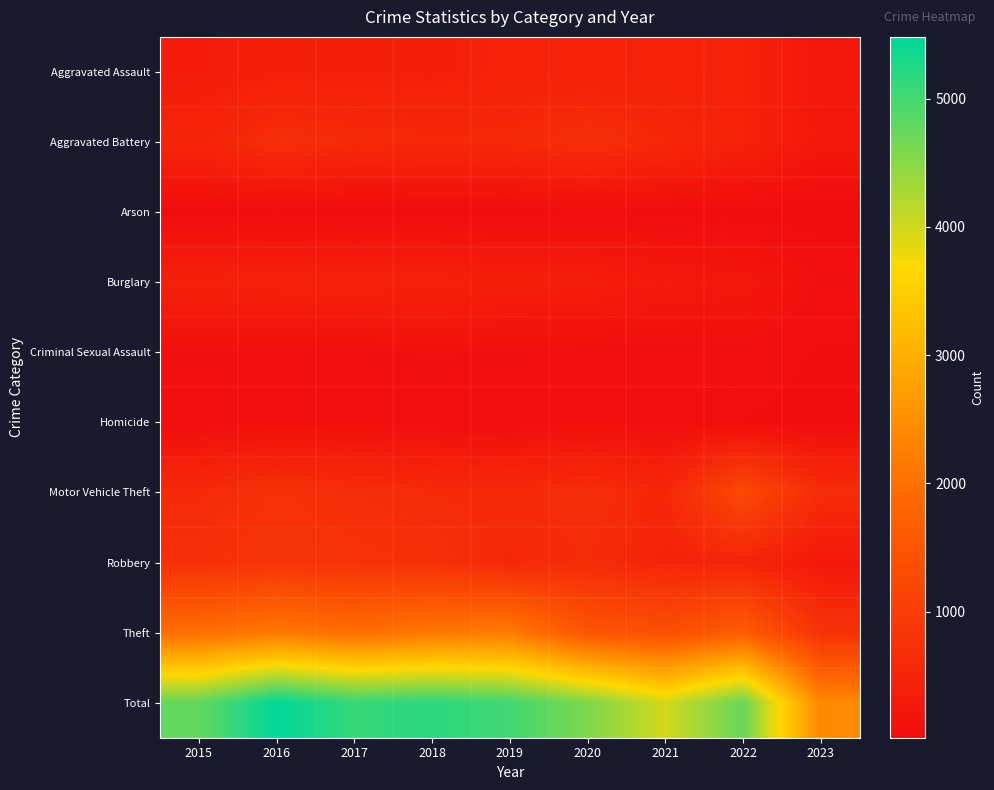

At how many categories does at least one series exceed 2627?

8